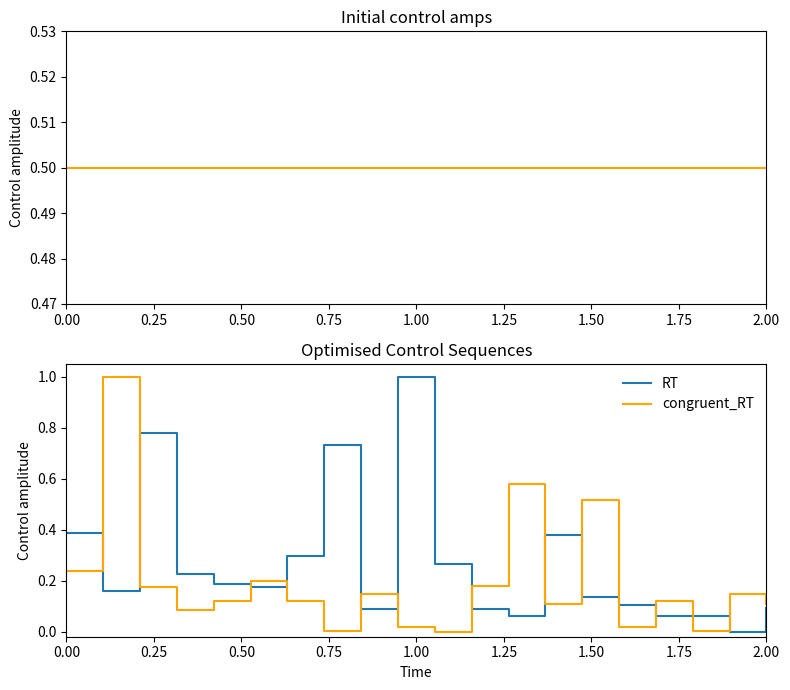

What is the maximum value for congruent_RT?

1.0